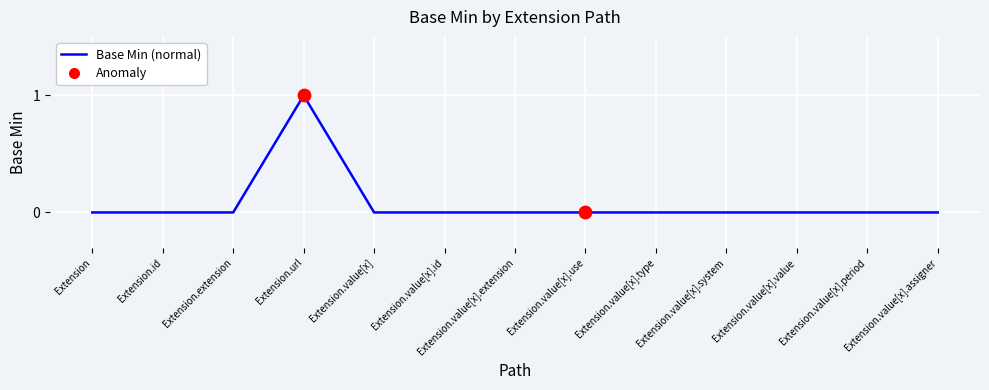

What position from the right is Extension.value[x].system?

4